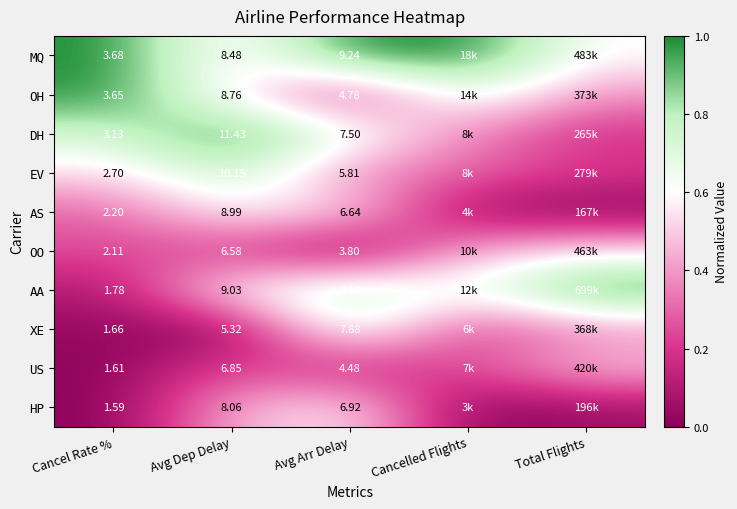

Rank the series at Avg Arr Delay from highest to lowest value.

MQ, AA, XE, DH, HP, AS, EV, OH, US, OO